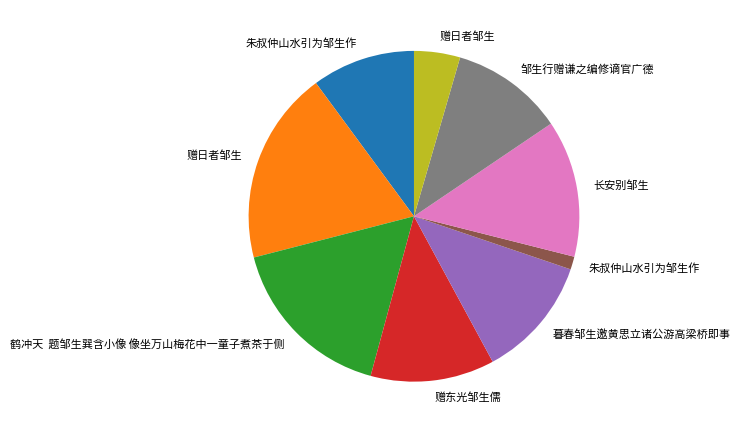

Does any single category account for the majority?

No